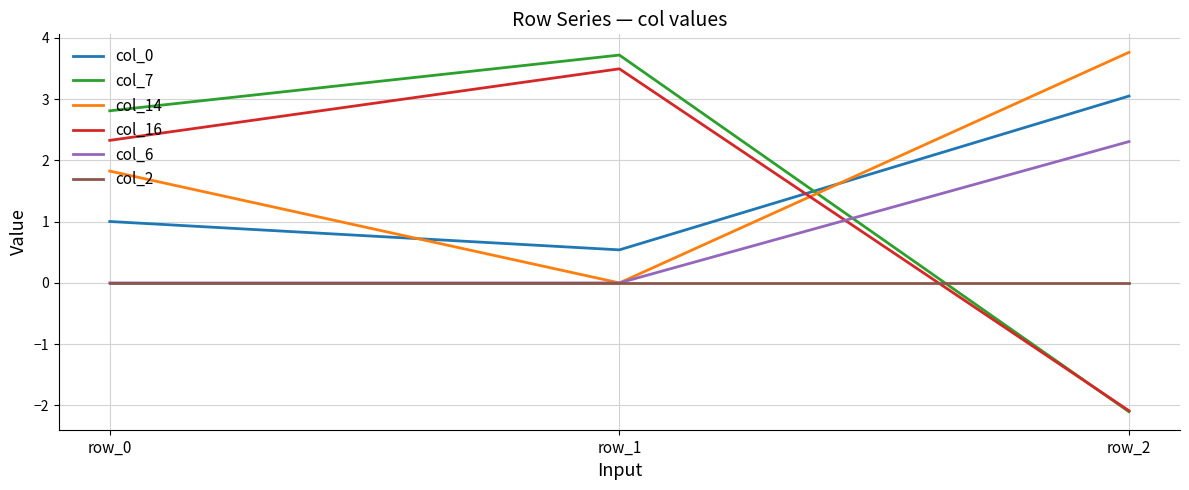

List the labels in order of col_0 value, smallest first.

row_1, row_0, row_2